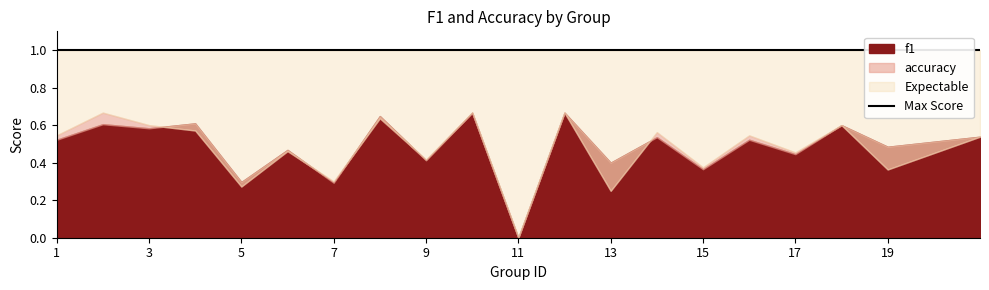

What is the value of the f1 point at the 6th from the left?

0.5